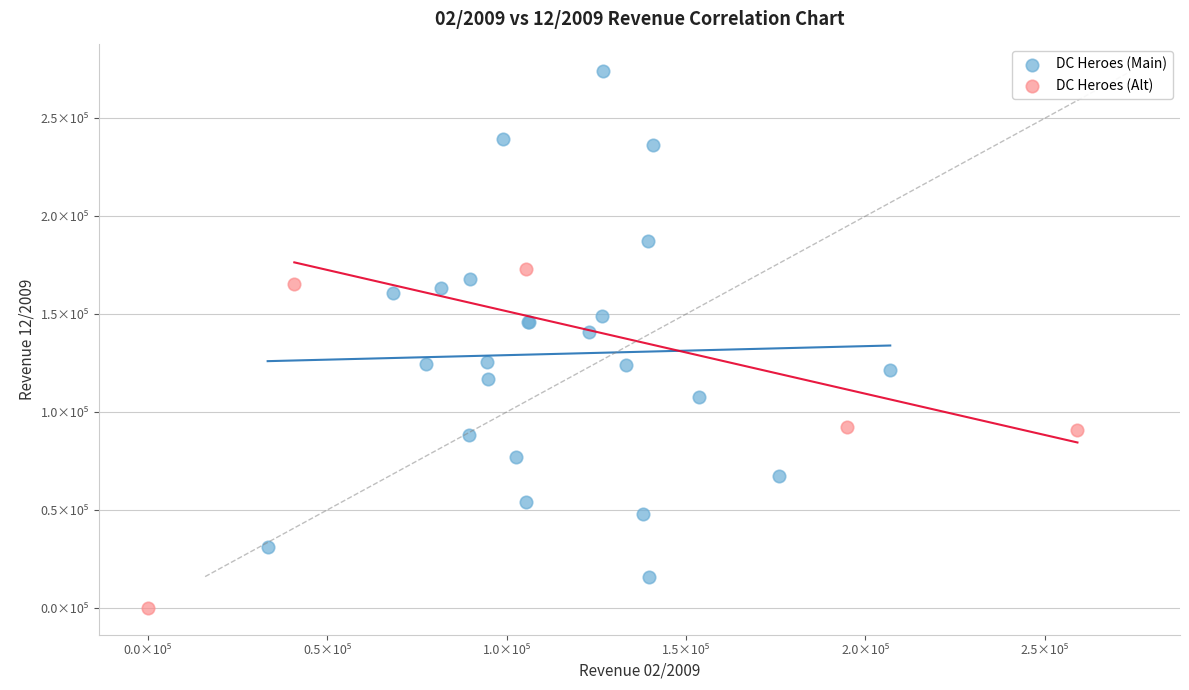

What are all the series names shown in the legend?

DC Heroes (Main), DC Heroes (Alt)